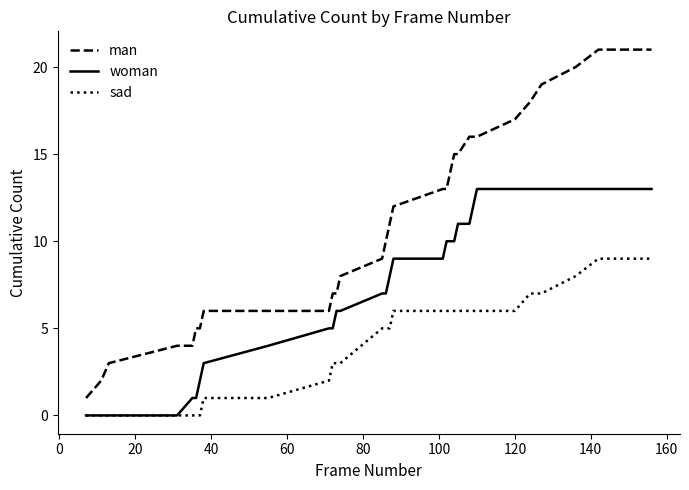

True or false: woman and man cross at least once.

False